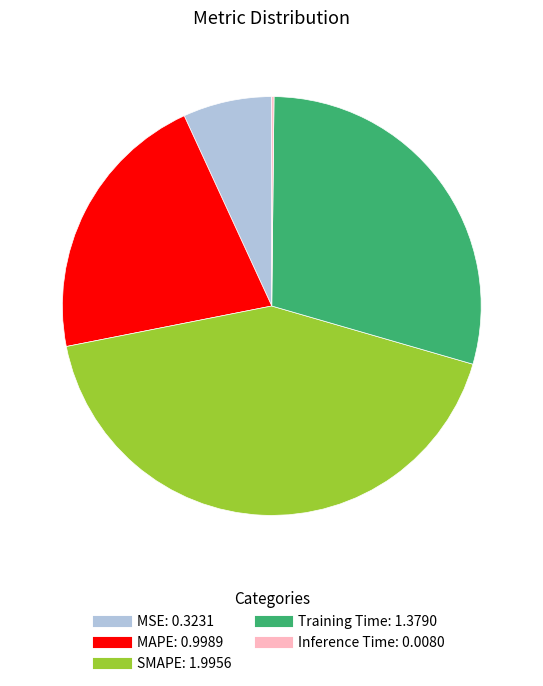

True or false: SMAPE accounts for 50% of the total.

False